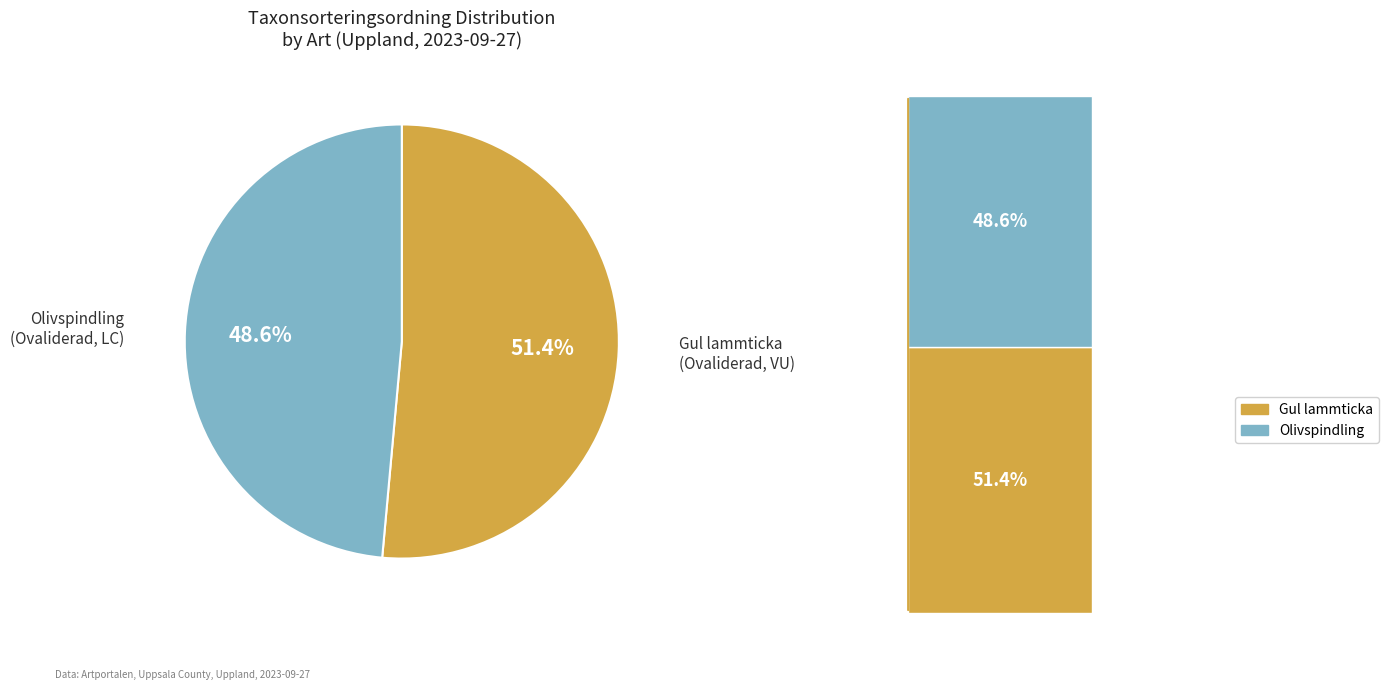

The Gul lammticka
(Ovaliderad, VU) slice represents 38% of the pie. True or false?

False